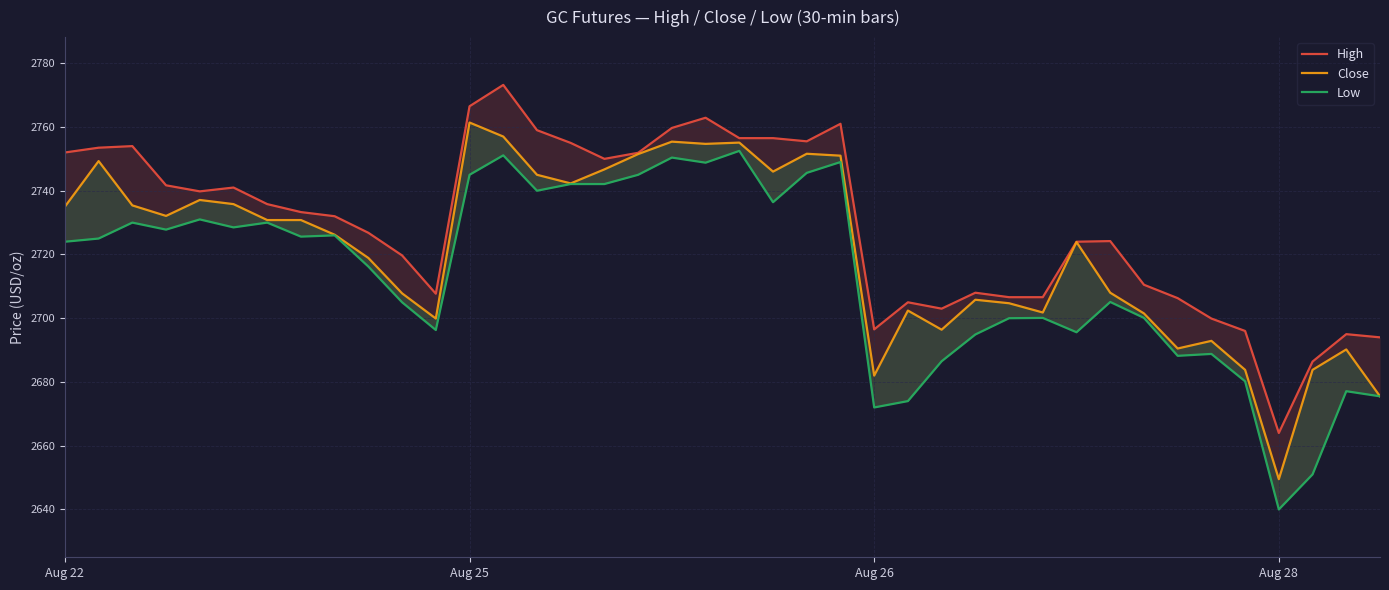

What is the smallest value displayed?

2640.0